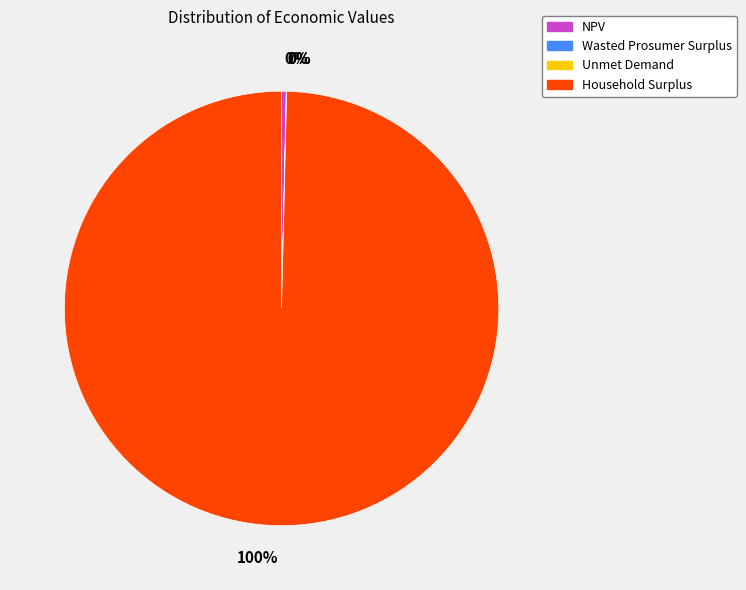

What percentage is the Household Surplus slice, to the nearest percent?

100%